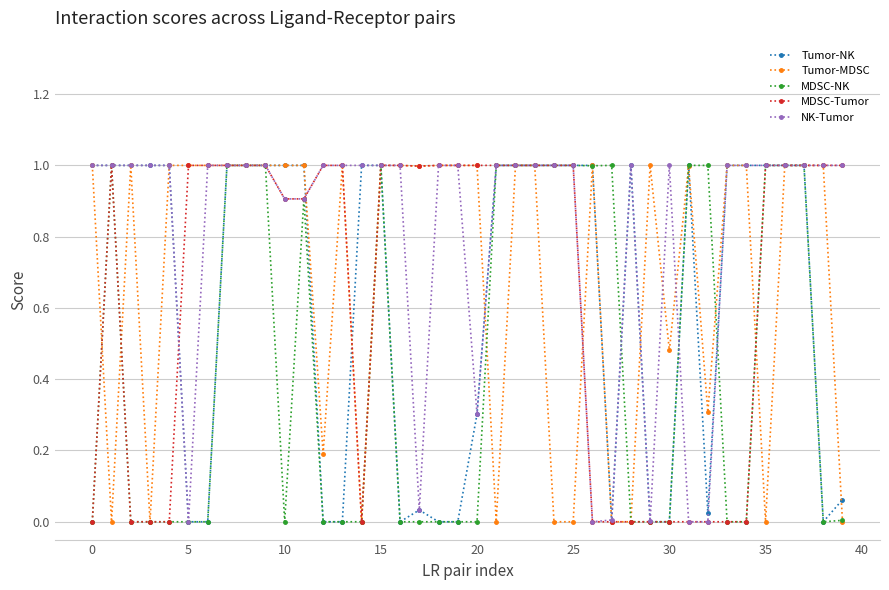

True or false: Tumor-MDSC has more than 0 interior local peaks.

True